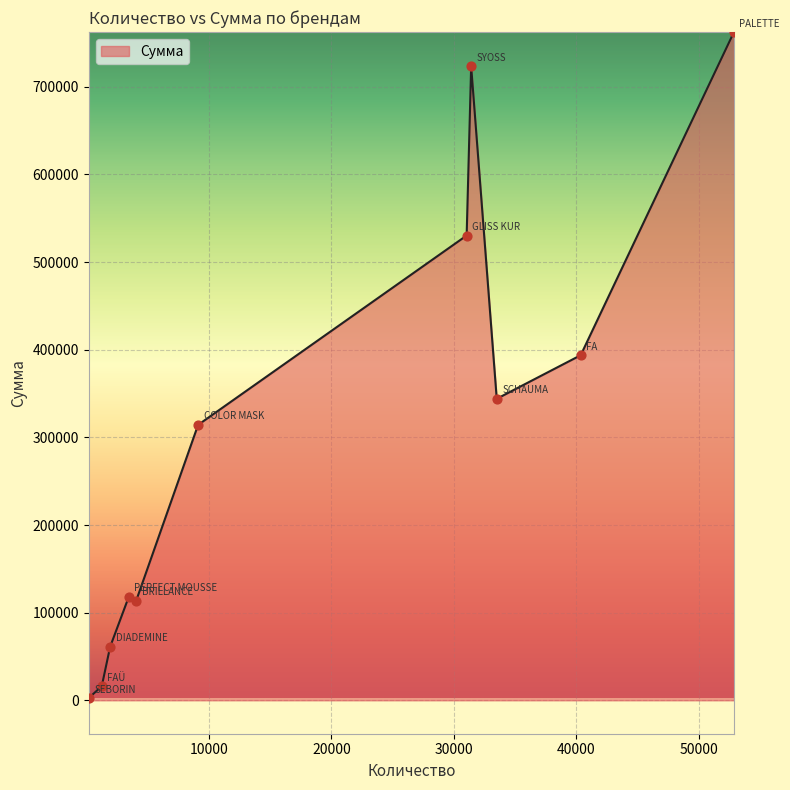

What is the maximum value shown in the chart?

762441